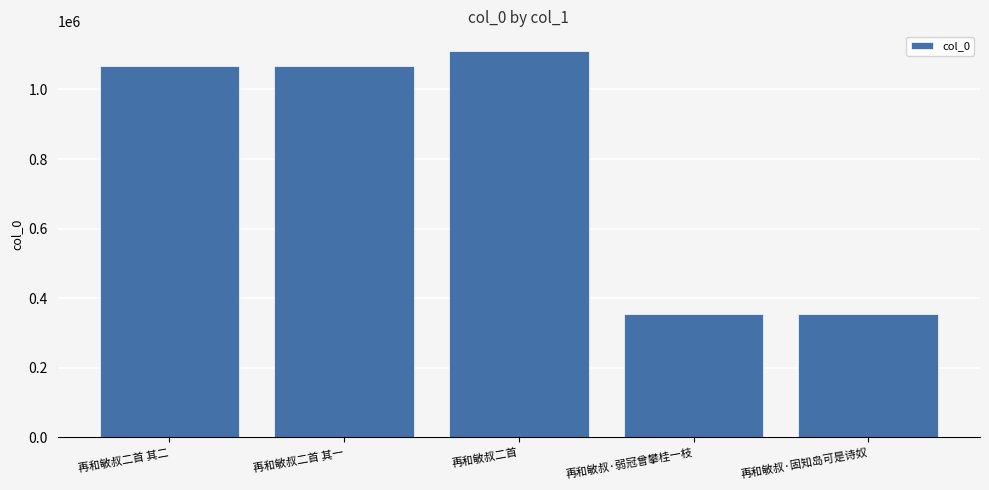

What is the label of the 2nd bar from the right?

再和敏叔·弱冠曾攀桂一枝